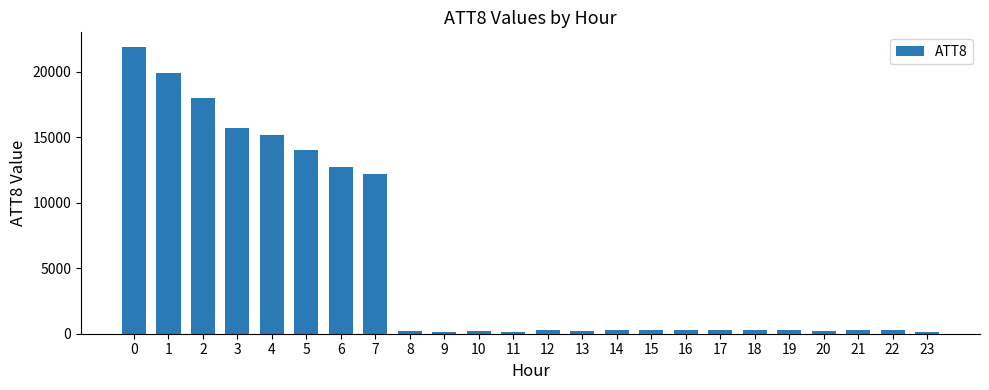

True or false: the data shows 15200 at 4.

True